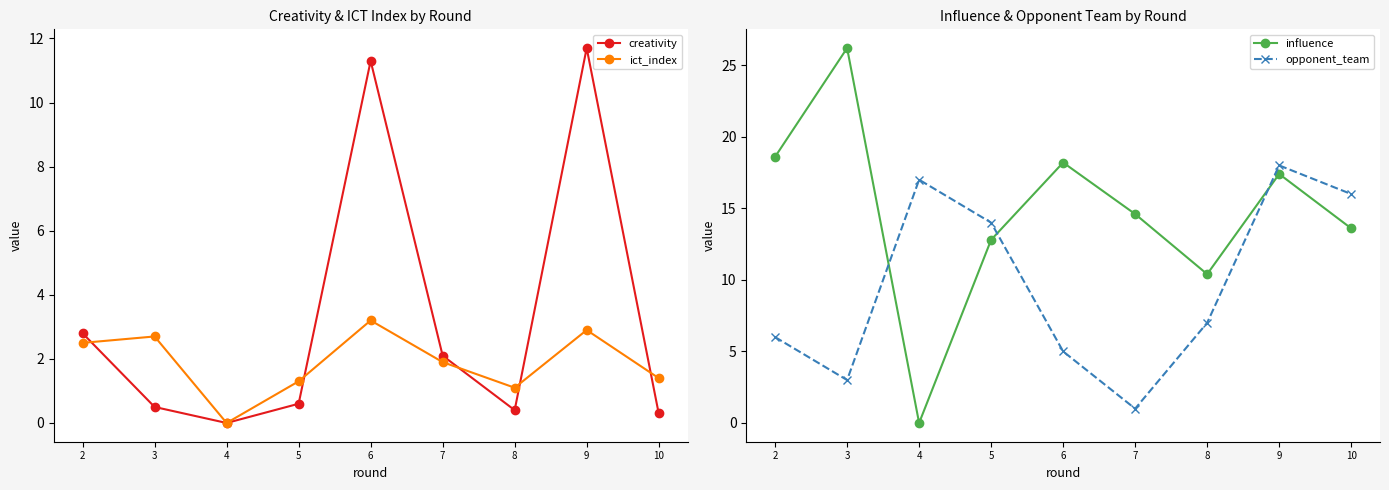

Which series changed the most between 2 and 3?

influence